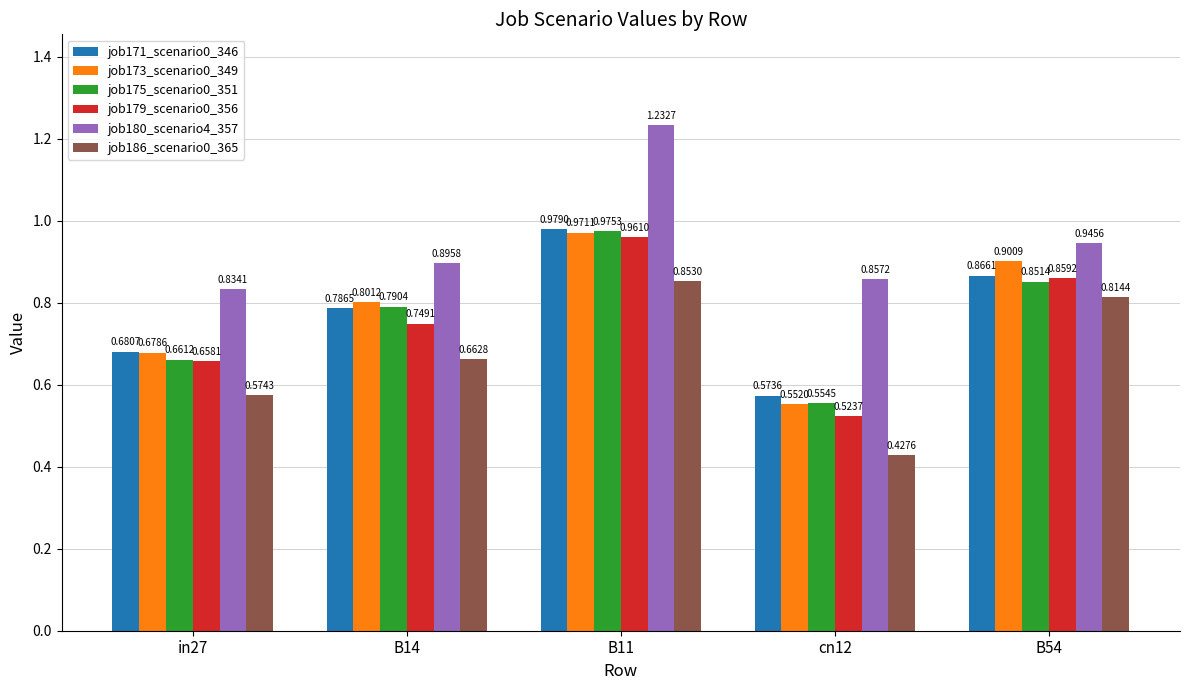

What is the total value across all series at in27?

4.1